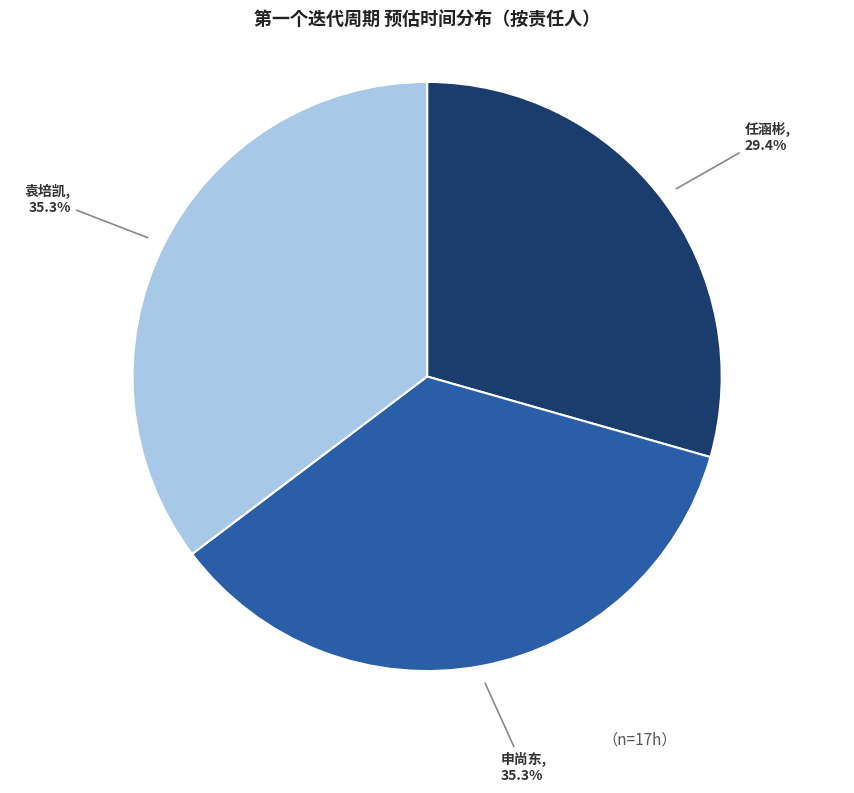

Between 任涵彬 and 袁培凯, which is larger?

袁培凯